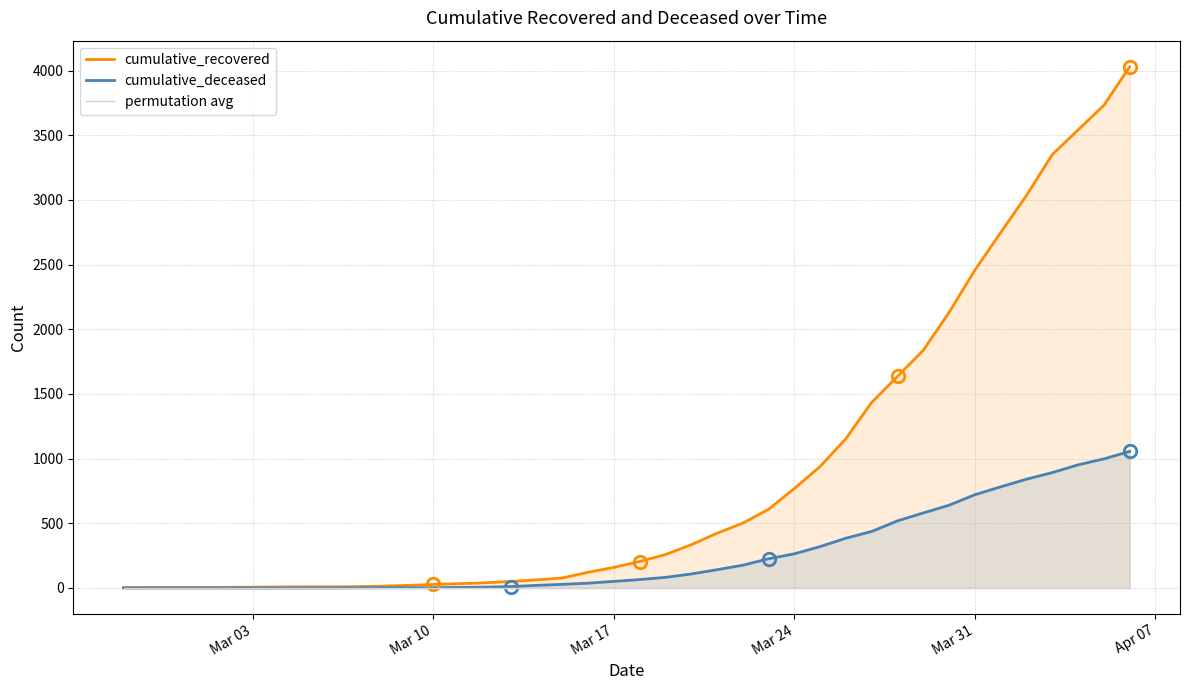

True or false: cumulative_recovered and cumulative_deceased intersect in this chart.

False